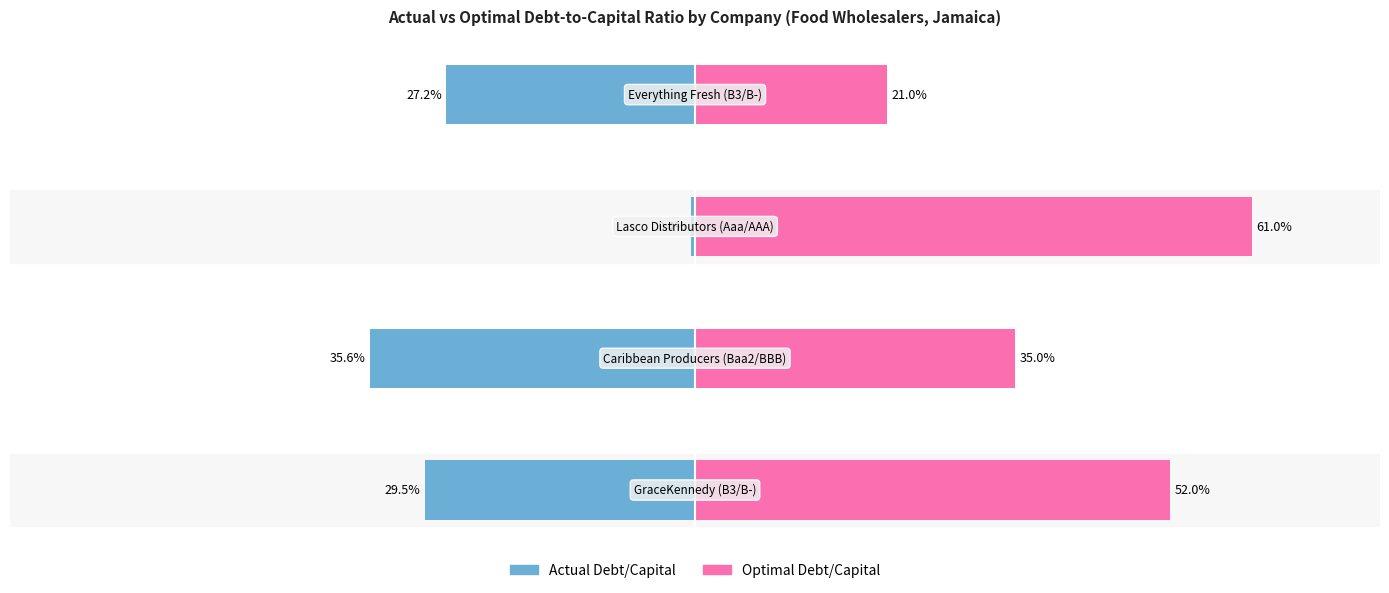

How many categories are shown in the chart?

4